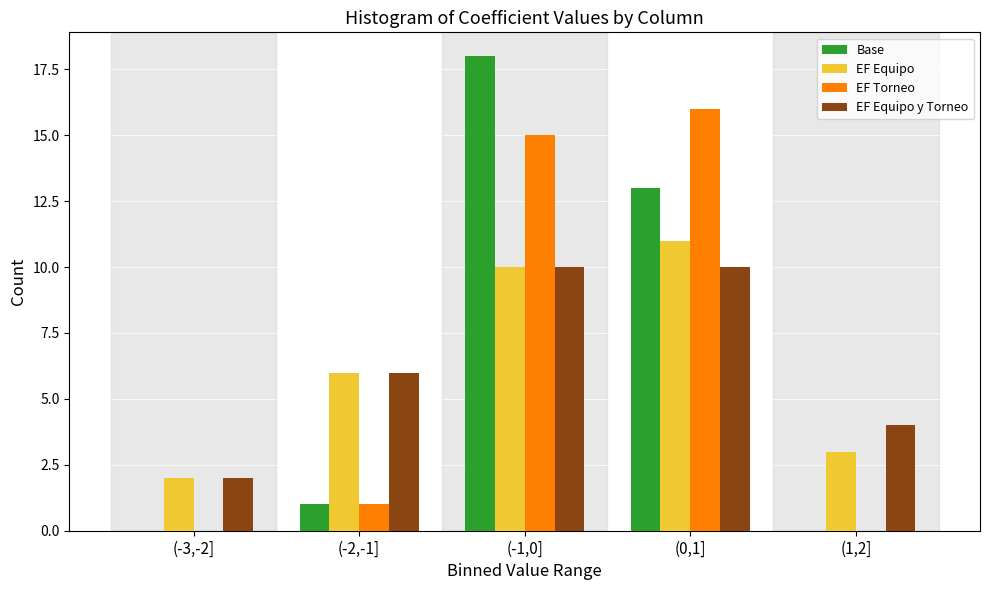

Reading right to left, what are all the values shown in this chart?

Base: (1,2]=0	(0,1]=13	(-1,0]=18	(-2,-1]=1	(-3,-2]=0
EF Equipo: (1,2]=3	(0,1]=11	(-1,0]=10	(-2,-1]=6	(-3,-2]=2
EF Torneo: (1,2]=0	(0,1]=16	(-1,0]=15	(-2,-1]=1	(-3,-2]=0
EF Equipo y Torneo: (1,2]=4	(0,1]=10	(-1,0]=10	(-2,-1]=6	(-3,-2]=2